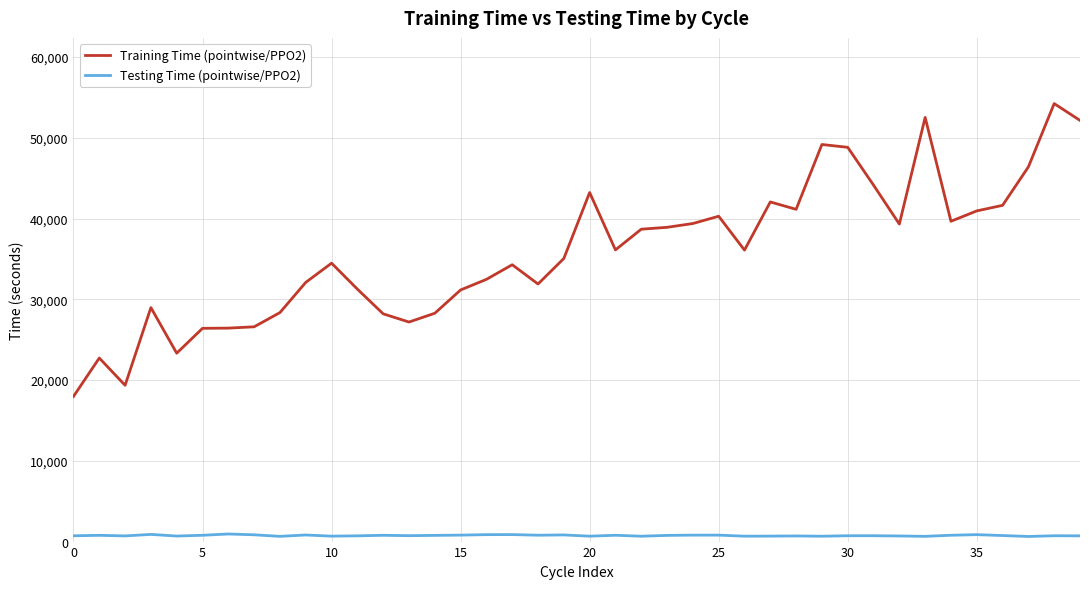

What is the sum of all Testing Time (pointwise/PPO2) values?

30041.9